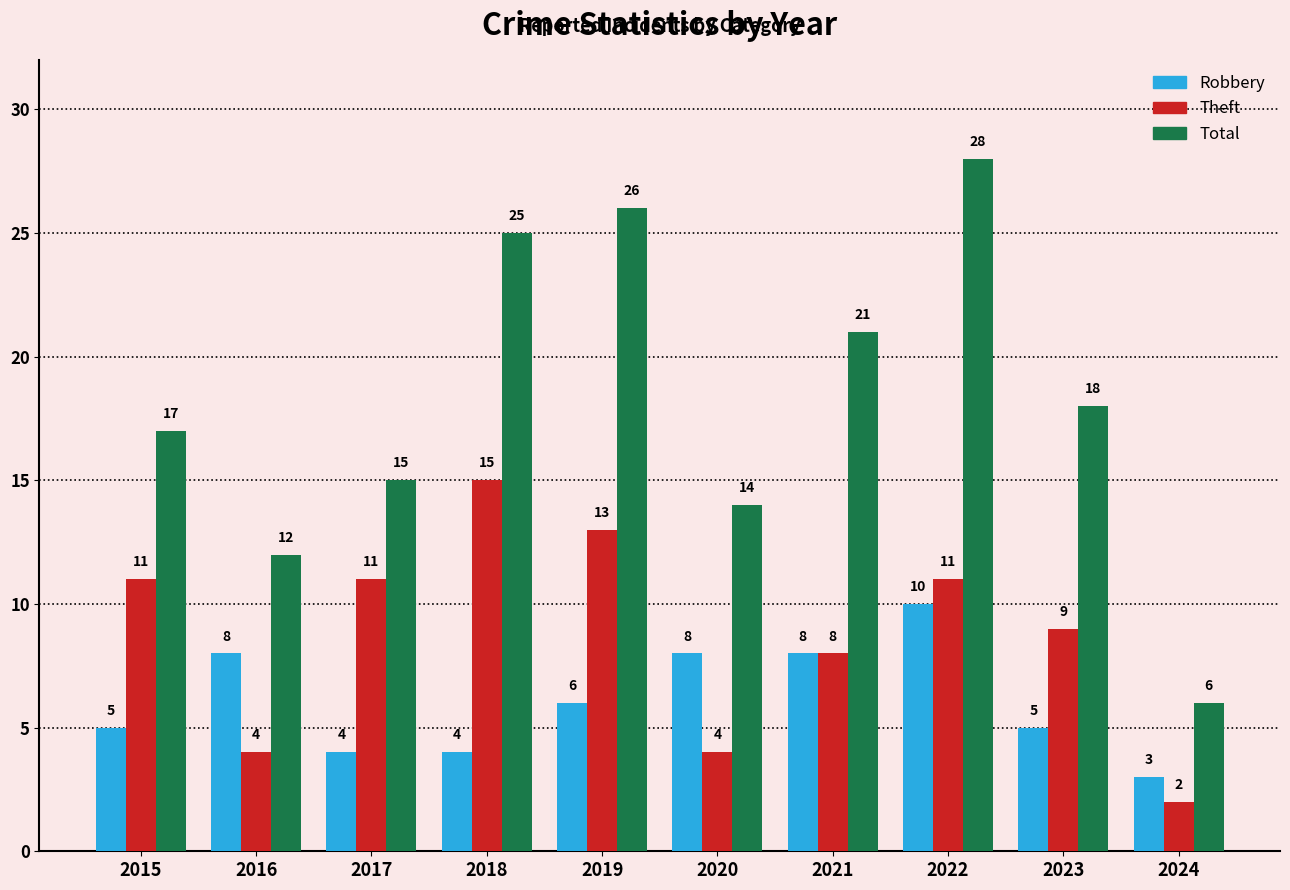

Reading left to right, transcribe all the data shown in this chart.

Robbery: 2015=5	2016=8	2017=4	2018=4	2019=6	2020=8	2021=8	2022=10	2023=5	2024=3
Theft: 2015=11	2016=4	2017=11	2018=15	2019=13	2020=4	2021=8	2022=11	2023=9	2024=2
Total: 2015=17	2016=12	2017=15	2018=25	2019=26	2020=14	2021=21	2022=28	2023=18	2024=6